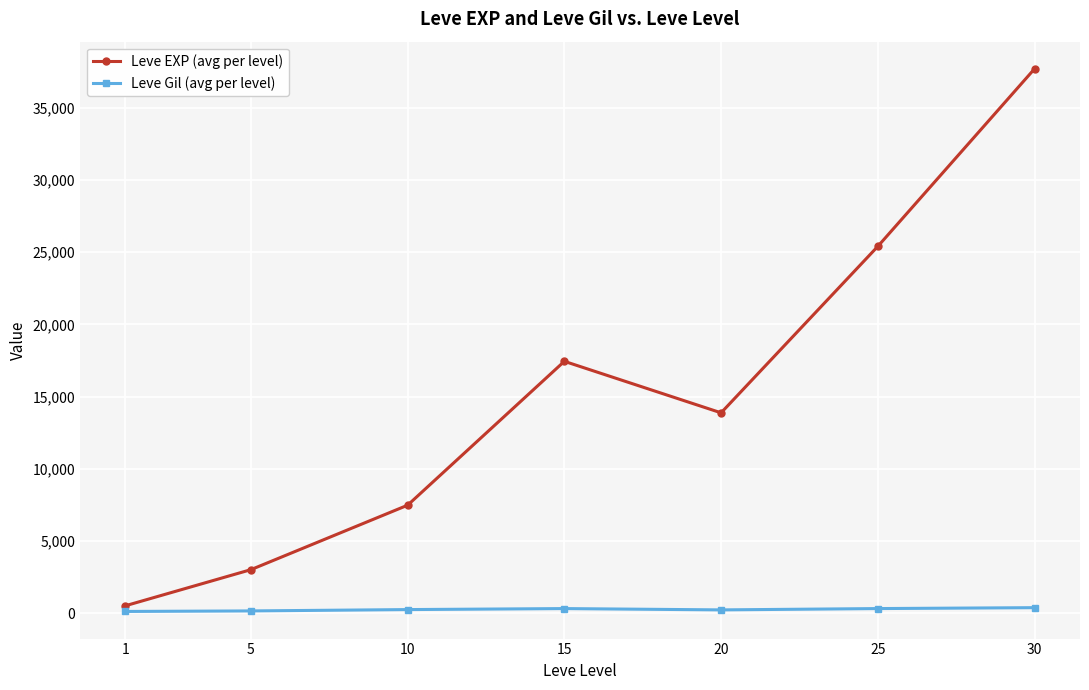

True or false: Leve EXP (avg per level) and Leve Gil (avg per level) intersect in this chart.

False